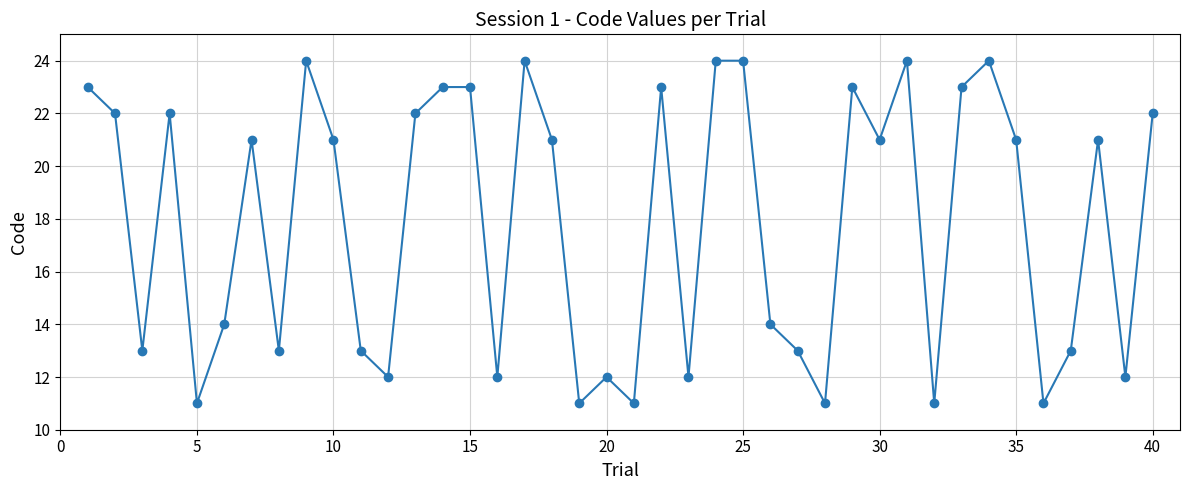

What is the minimum value shown in the chart?

11